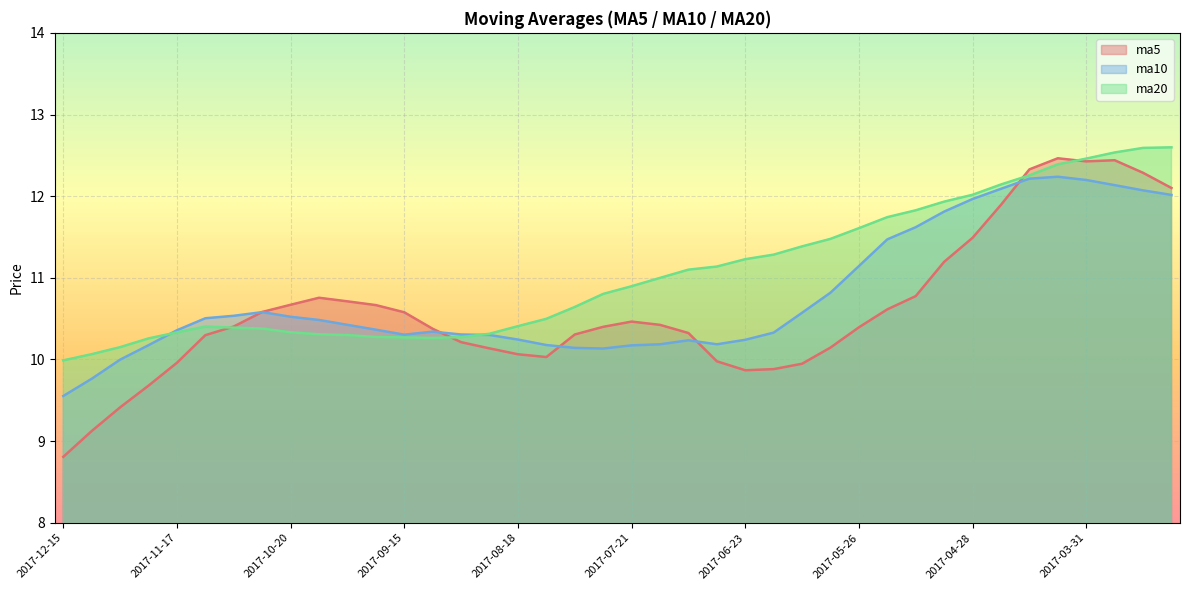

At 2017-08-11, list the series in order from largest to smallest.

ma20, ma10, ma5